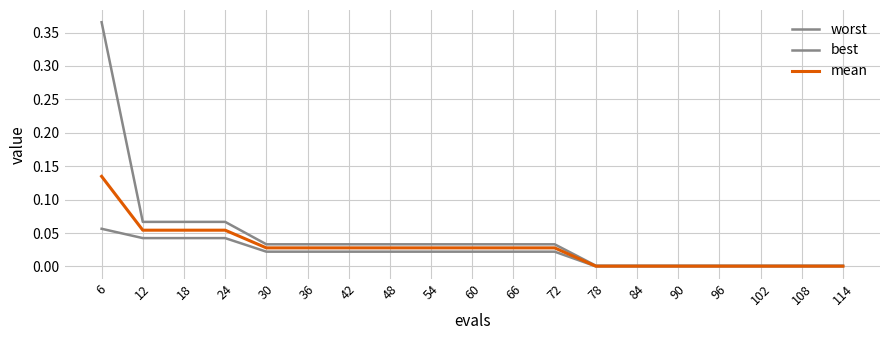

How many lines are shown in the chart?

3